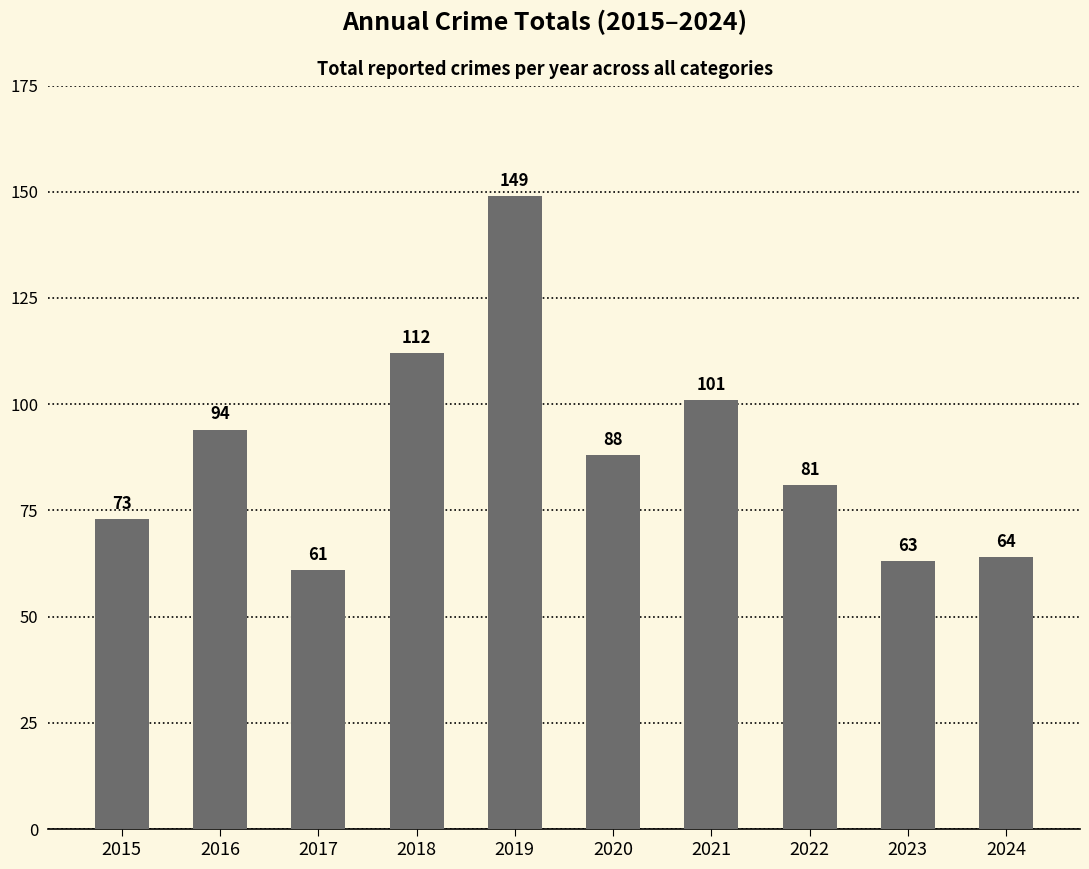

Reading left to right, what are all the values shown in this chart?

73	94	61	112	149	88	101	81	63	64